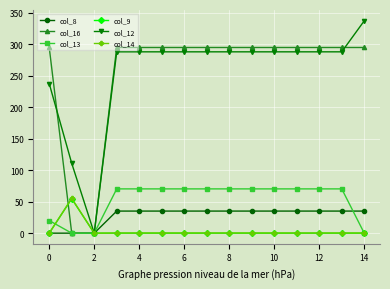

What is the value of the col_16 point at the 5th from the left?

294.5